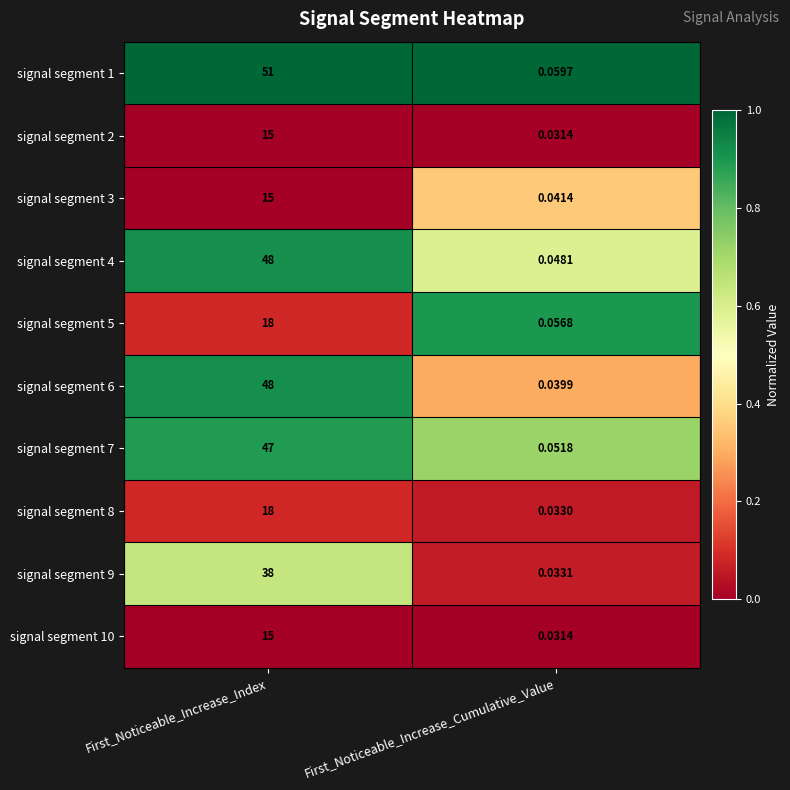

Which category has the highest value across all series?

First_Noticeable_Increase_Index